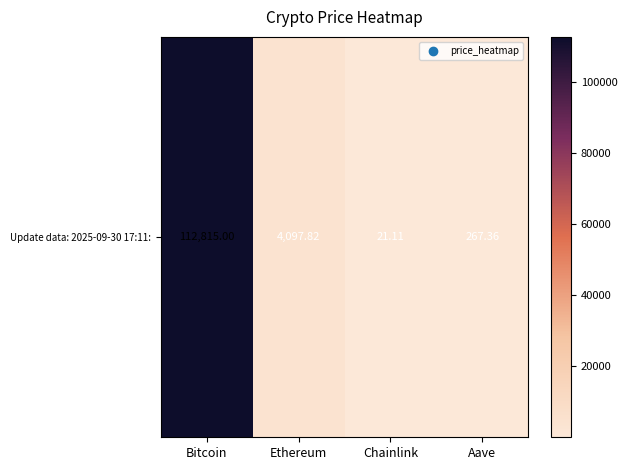

Which has a higher value, Bitcoin or Chainlink?

Bitcoin